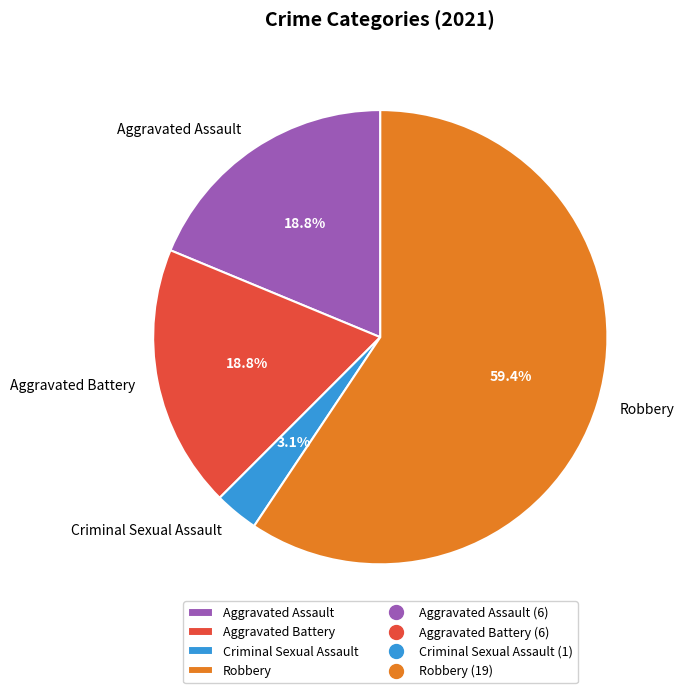

Which category has the smallest portion of the pie?

Criminal Sexual Assault